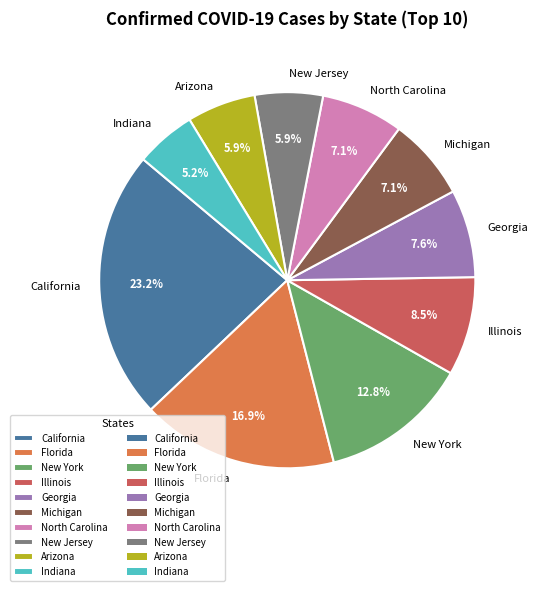

Which category has the smallest portion of the pie?

Indiana